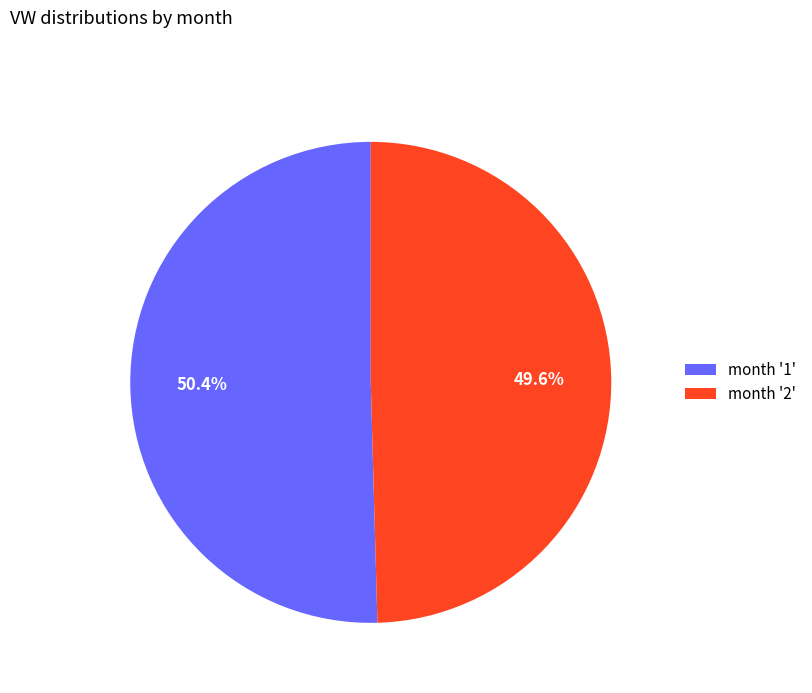

What percentage is NOT represented by month '1'?

49.6%